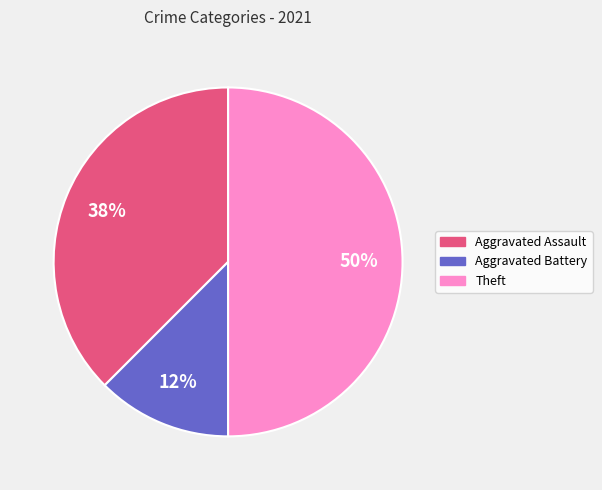

How many segments does this pie chart have?

3